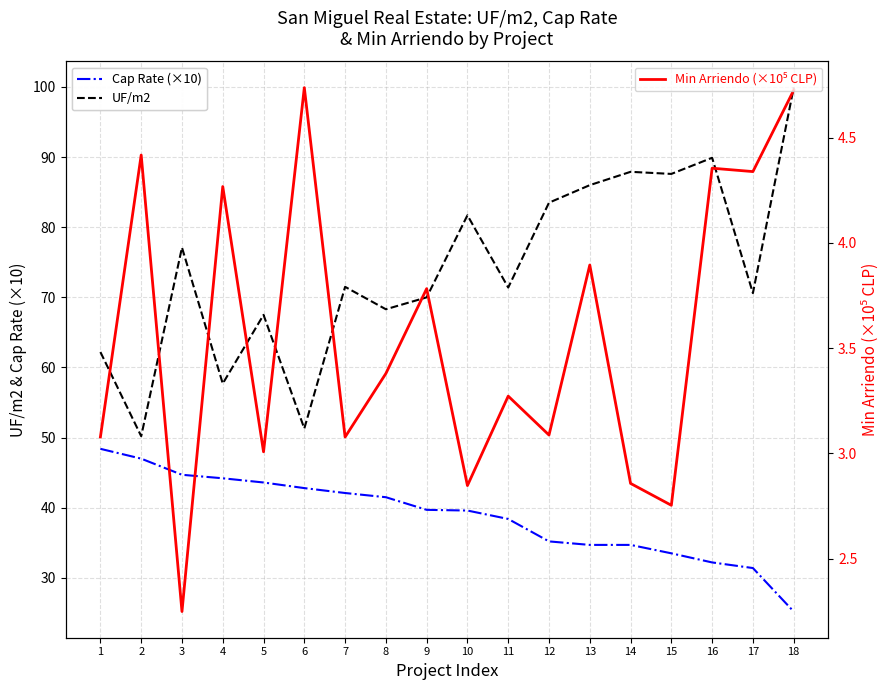

True or false: UF/m2 has more than 1 points higher than both neighbors.

True